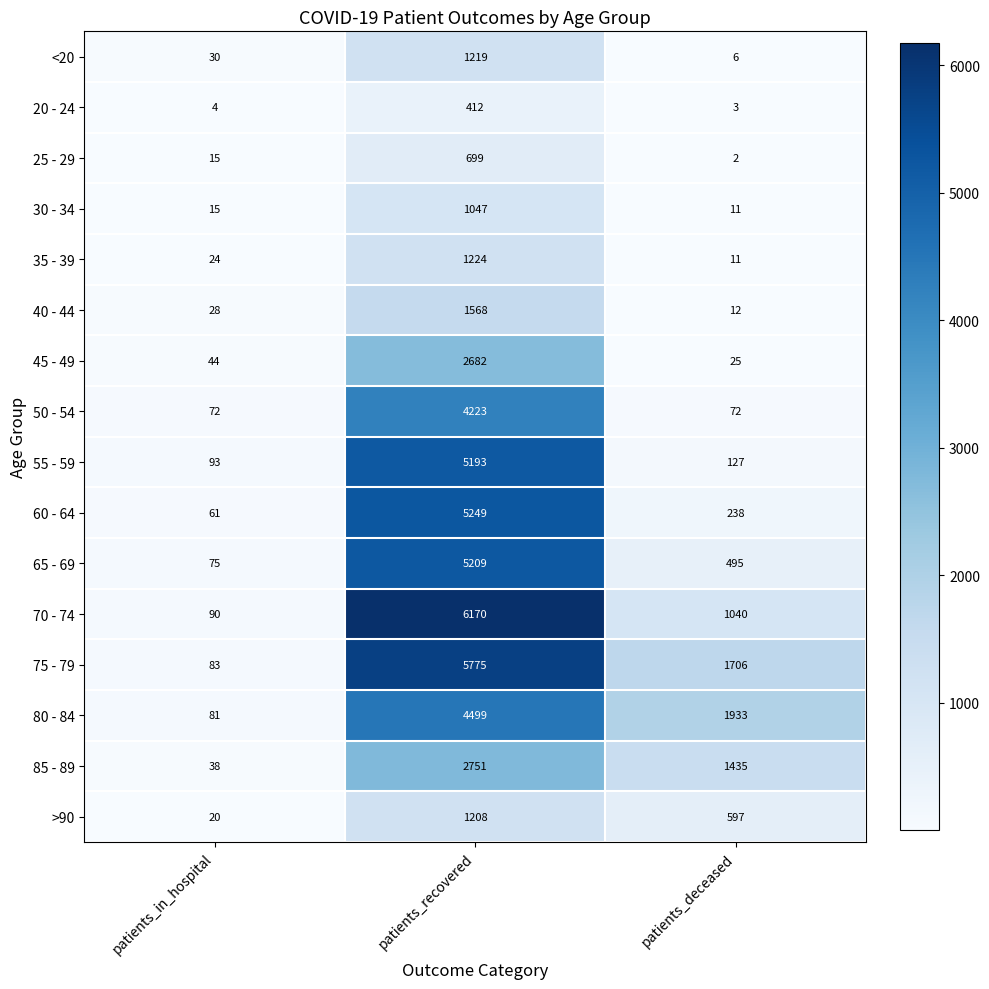

What is the maximum value shown in the chart?

6170